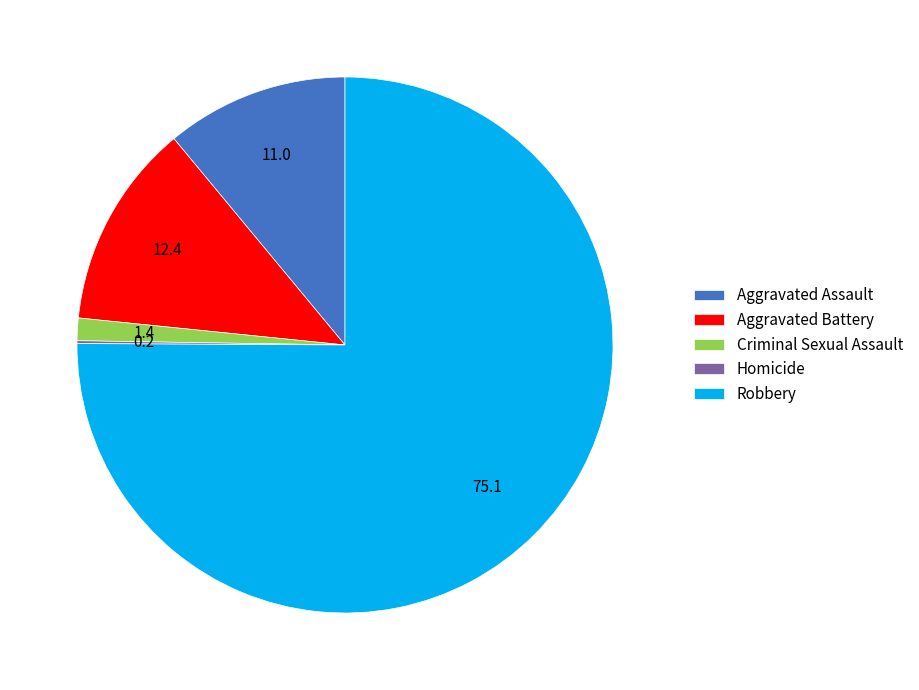

Is the sum of Criminal Sexual Assault and Aggravated Assault greater than half?

No